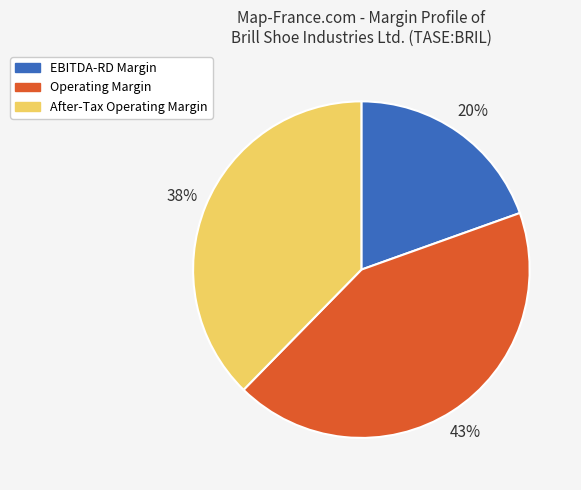

Rank the categories by value from highest to lowest.

Operating Margin, After-Tax Operating Margin, EBITDA-RD Margin